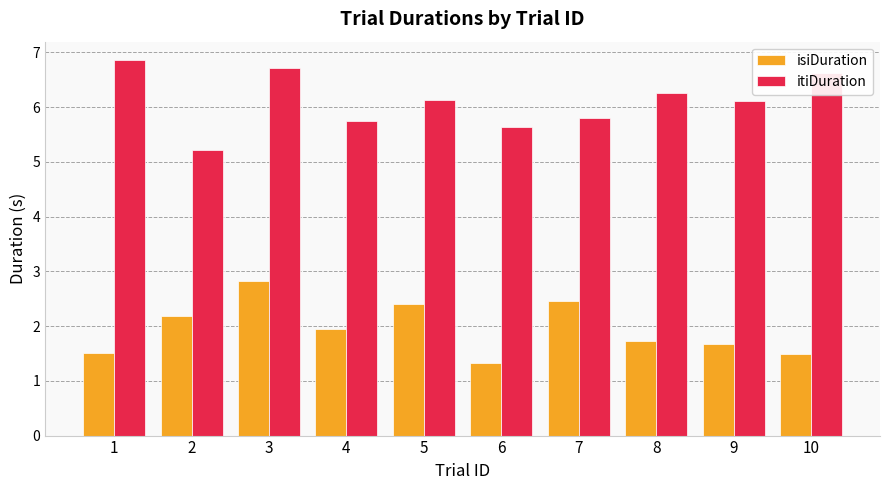

What is the value of the isiDuration bar at the 3rd from the left?

2.8